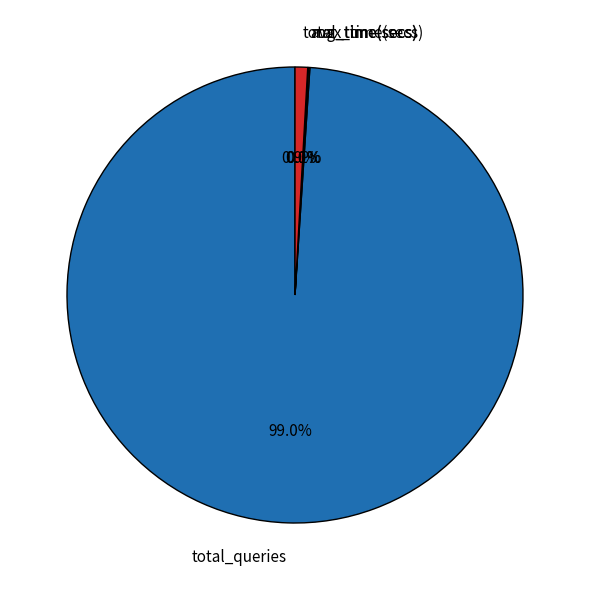

Which category has the biggest portion of the pie?

total_queries